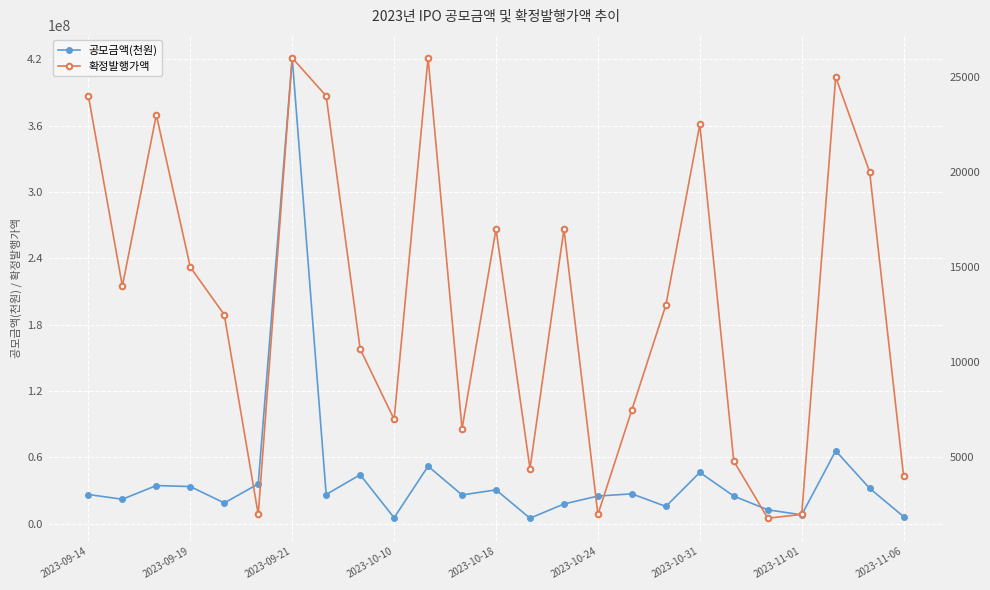

What is the maximum value for 공모금액(천원)?

421200000